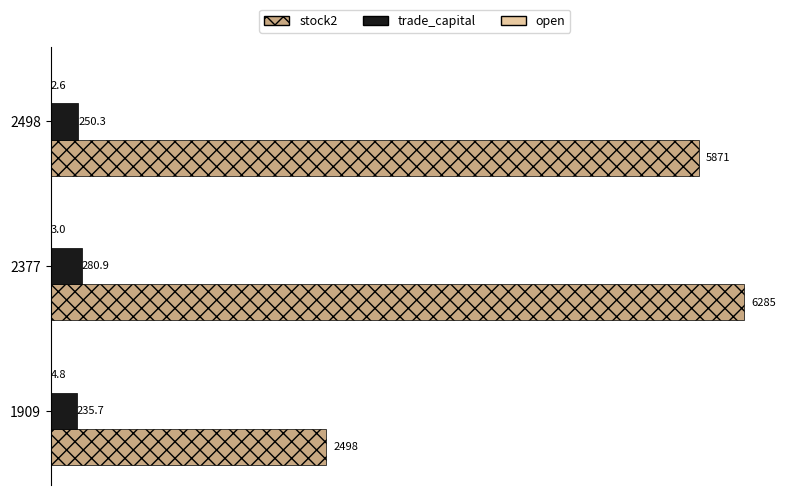

How many distinct data groups are displayed?

3